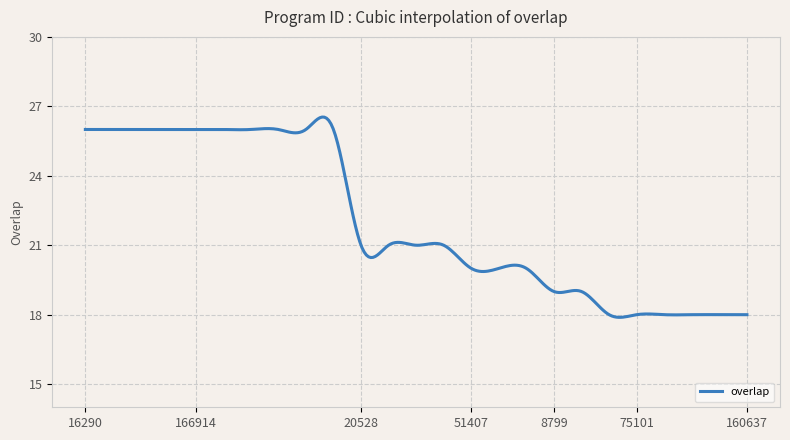

True or false: there are more than 0 points higher than both neighbors.

True